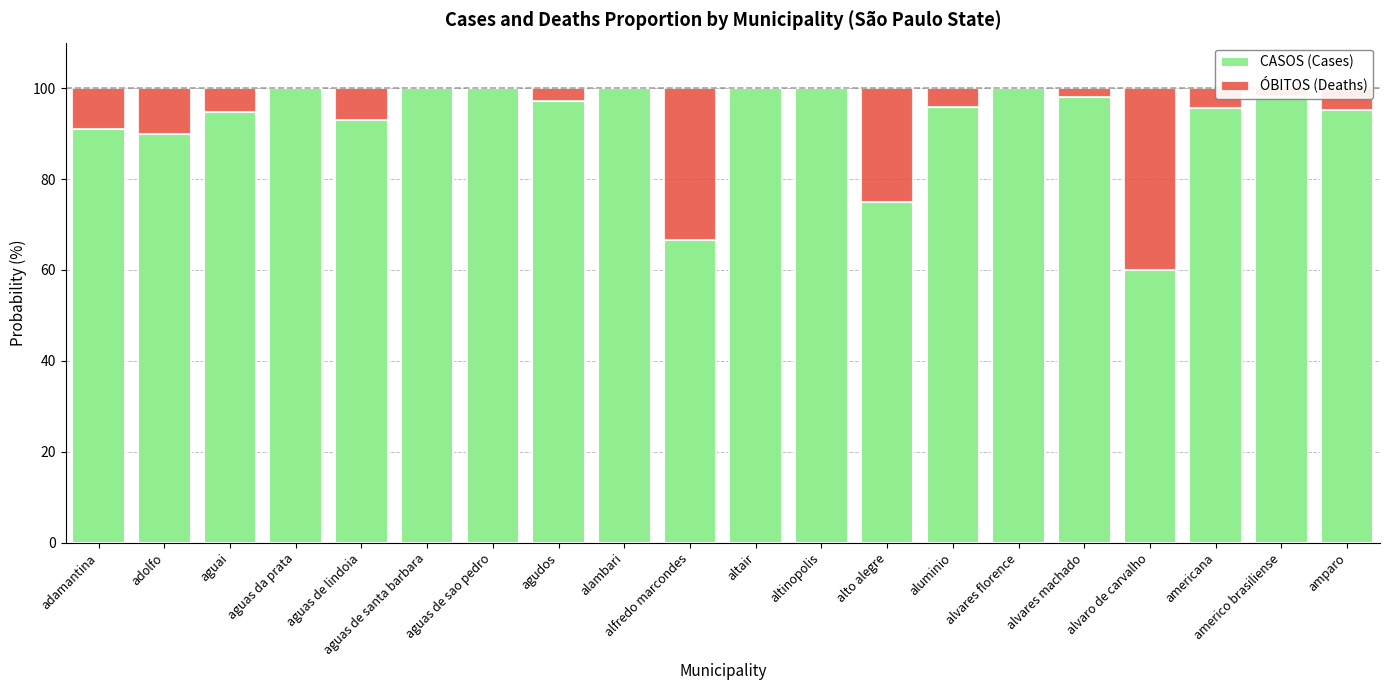

What is the difference between the CASOS (Cases) values at aguai and aguas de santa barbara?

5.3